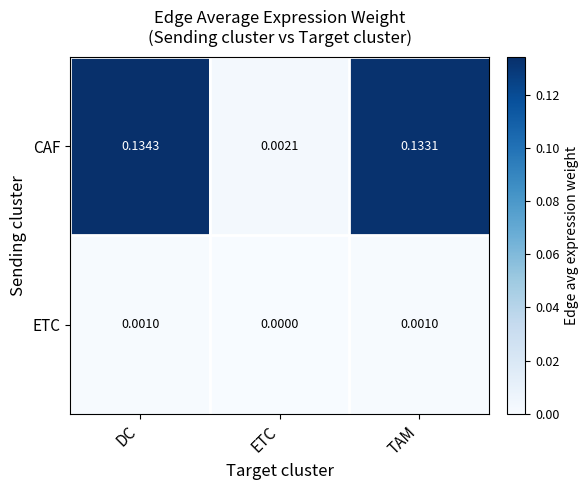

Where is CAF nearest to the value 0?

ETC